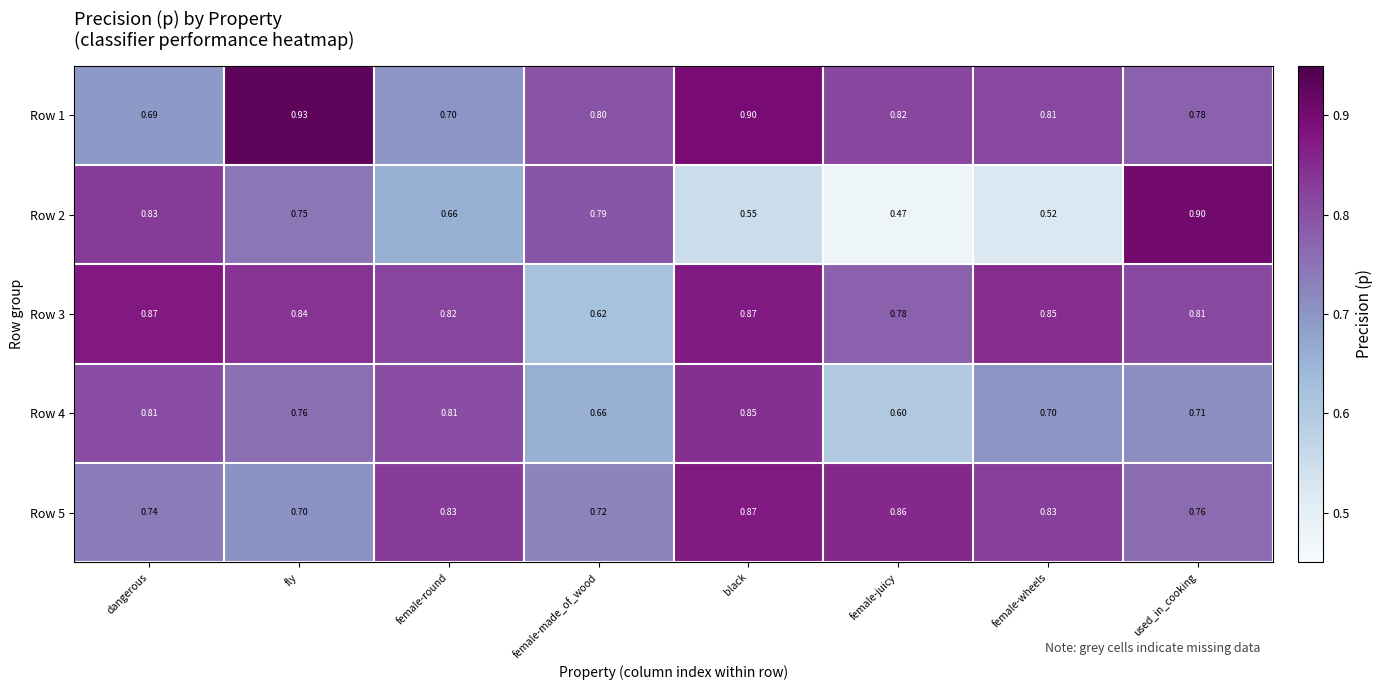

Which series changed the most between female-round and used_in_cooking?

Row 2